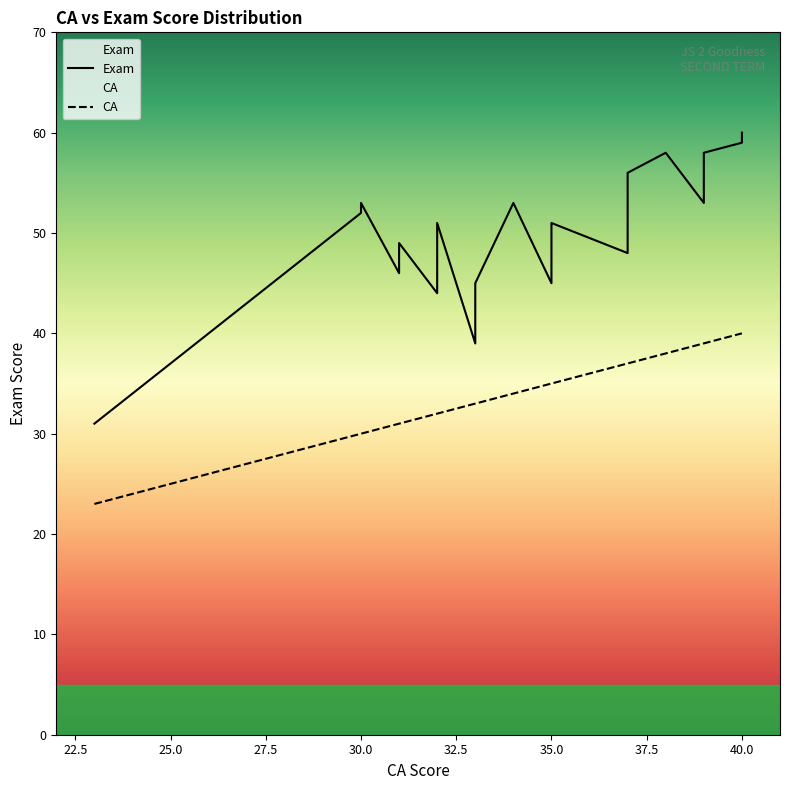

True or false: CA has more than 1 points higher than both neighbors.

False